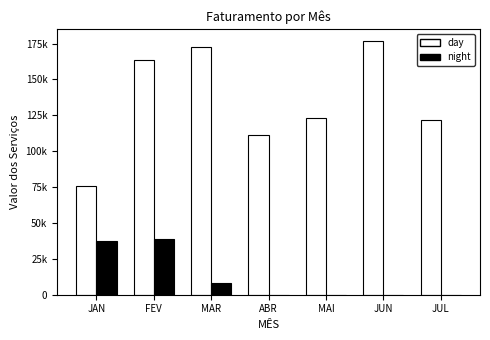

What is the maximum value shown in the chart?

176453